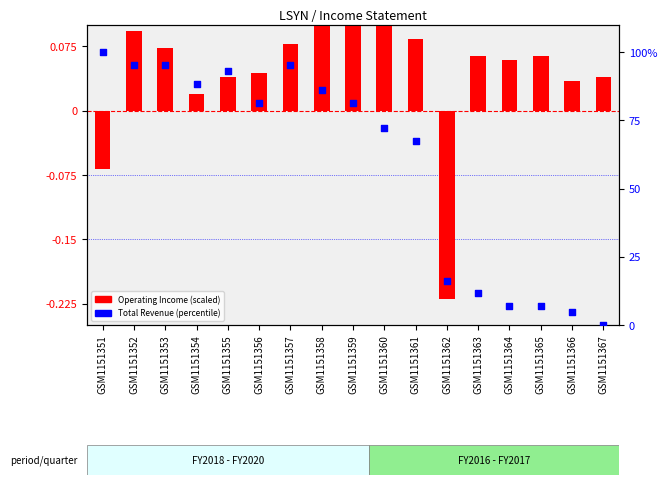

What are all the series names shown in the legend?

Operating Income (scaled), Total Revenue (percentile)